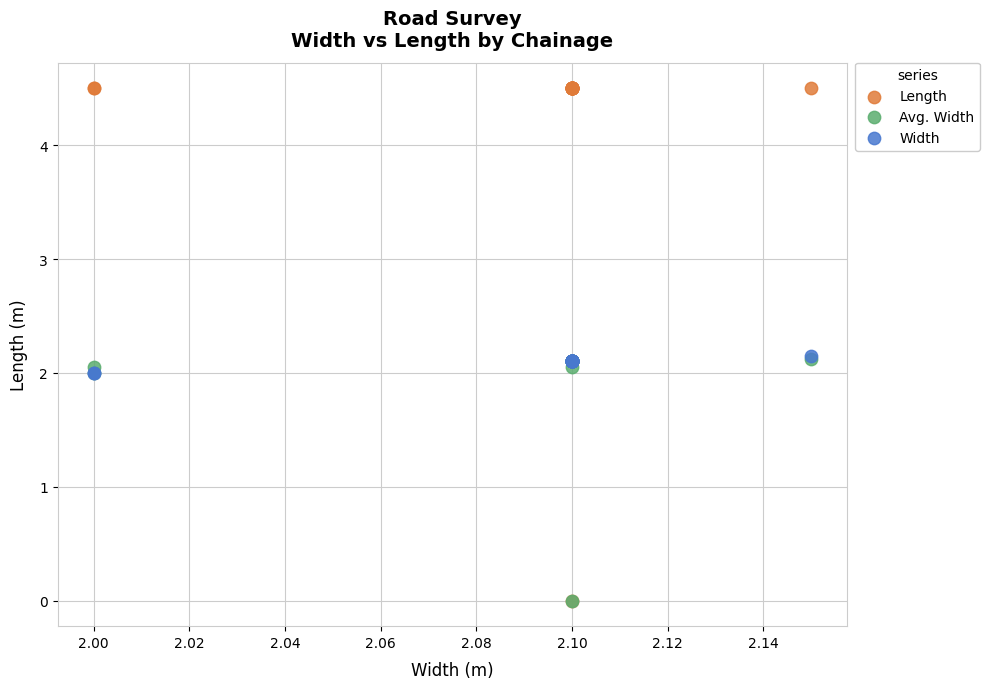

Which series has the largest Y range (max minus min)?

Length